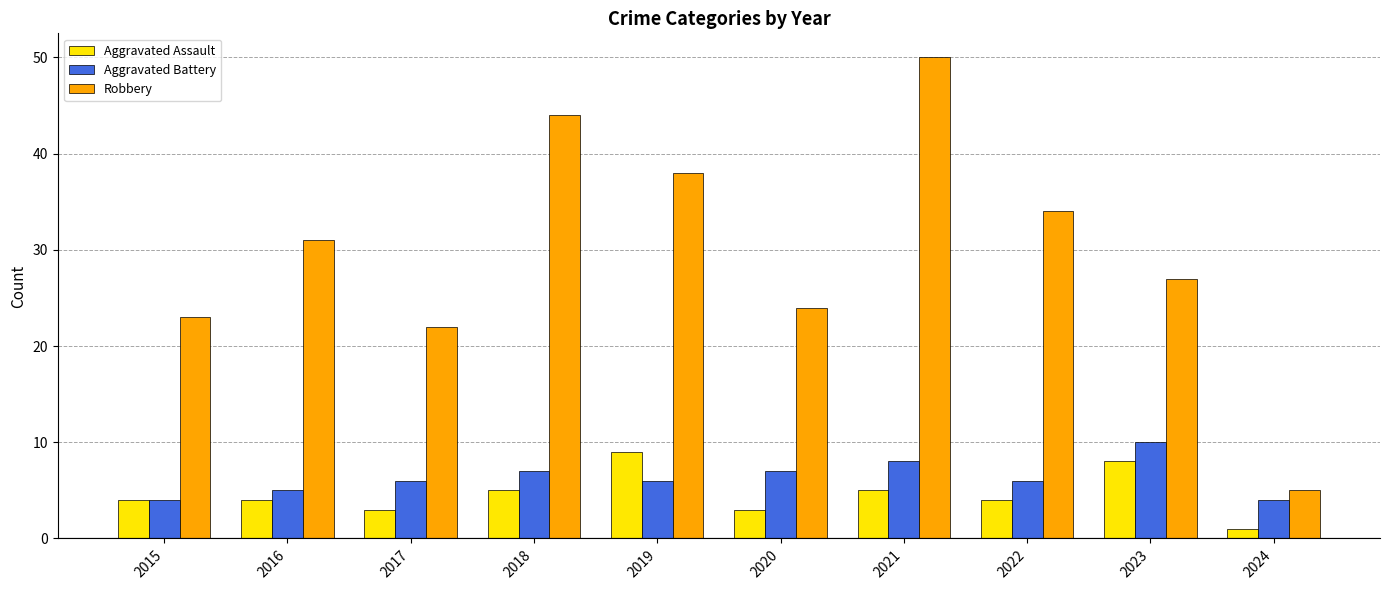

True or false: Aggravated Assault has a value of 5 at 2021.

True